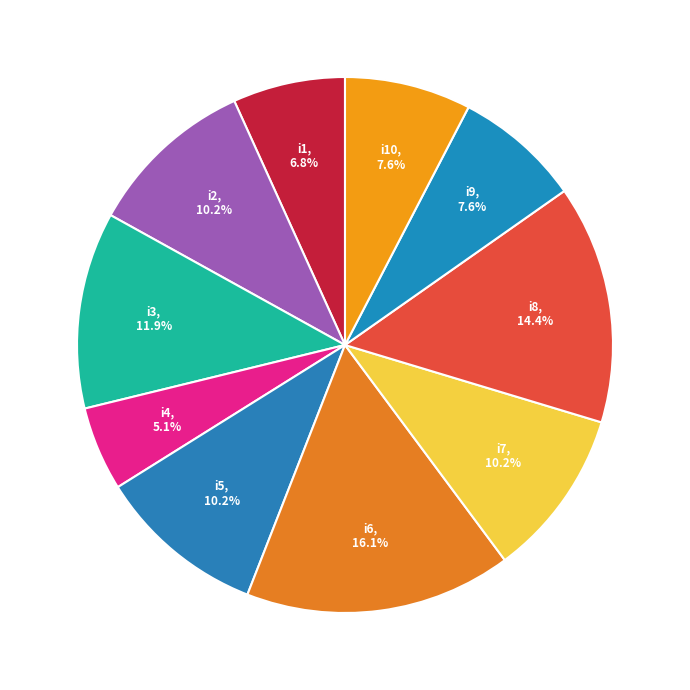

Is it true that i1 is 7% of the pie?

True